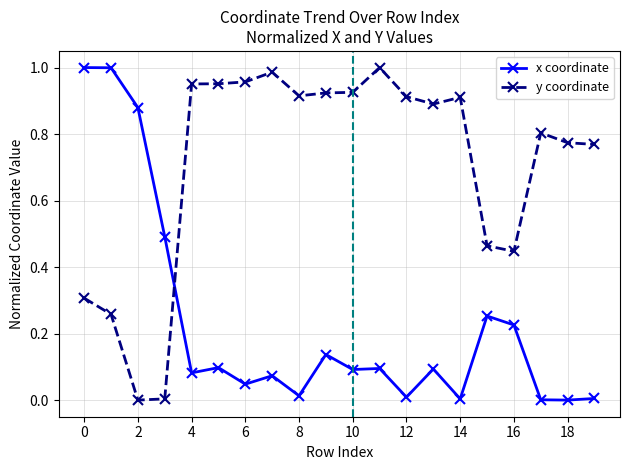

Rank the series by their average value, from highest to lowest.

y coordinate, x coordinate